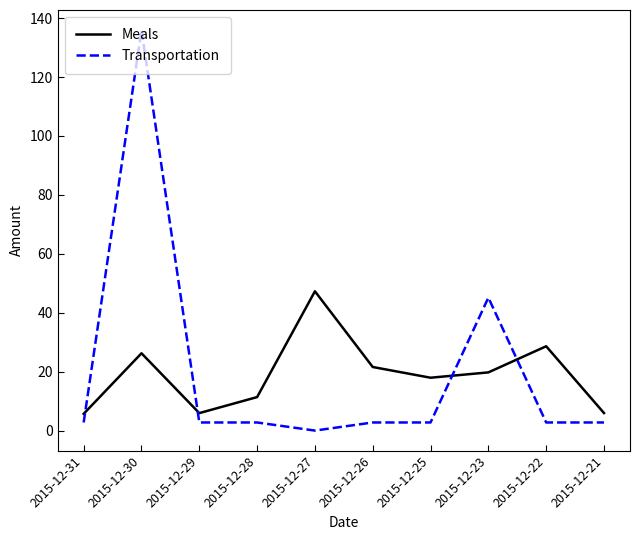

List the series in order of their peak value, highest first.

Transportation, Meals